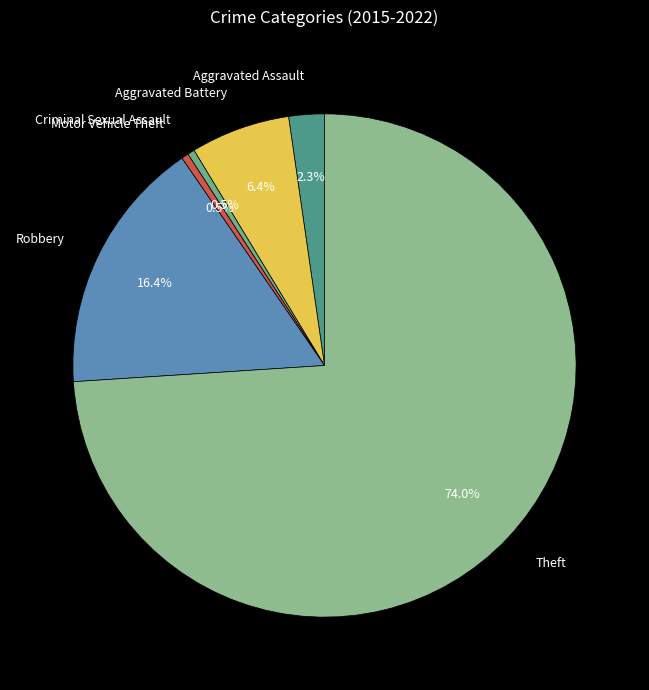

What is the largest slice in the pie chart?

Theft